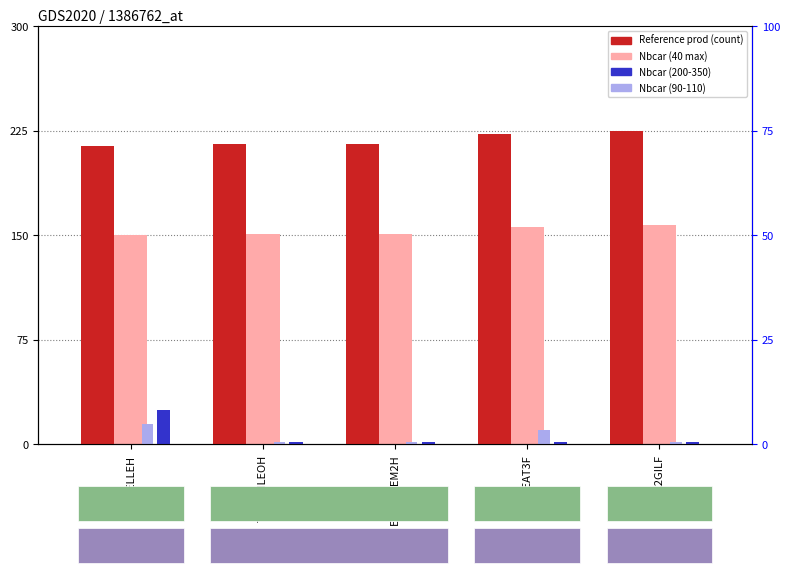

Which series has the largest total across all categories?

Reference prod